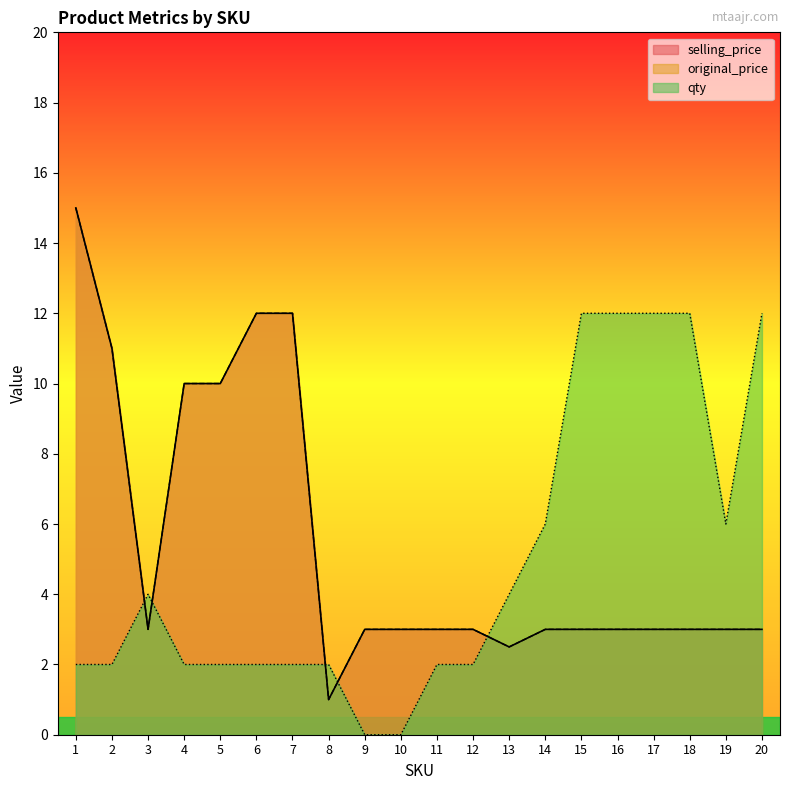

What is the sum of the selling_price values at 2 and 3?

14.0